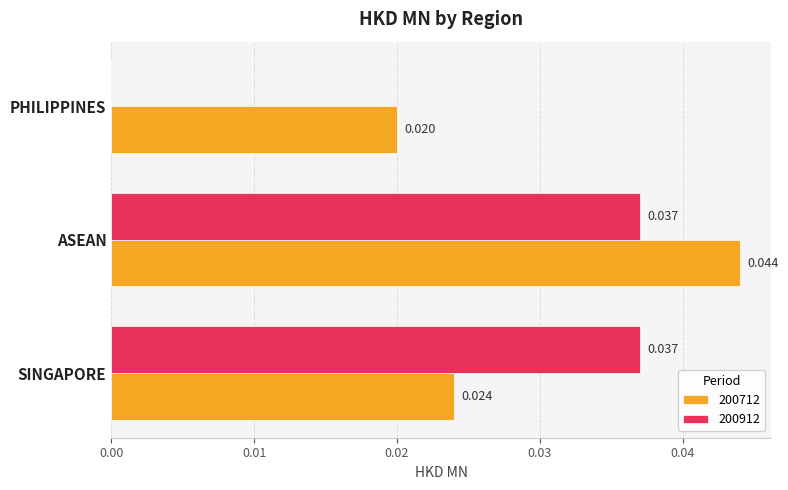

Is it true that 200712 equals 0.0 at SINGAPORE?

True